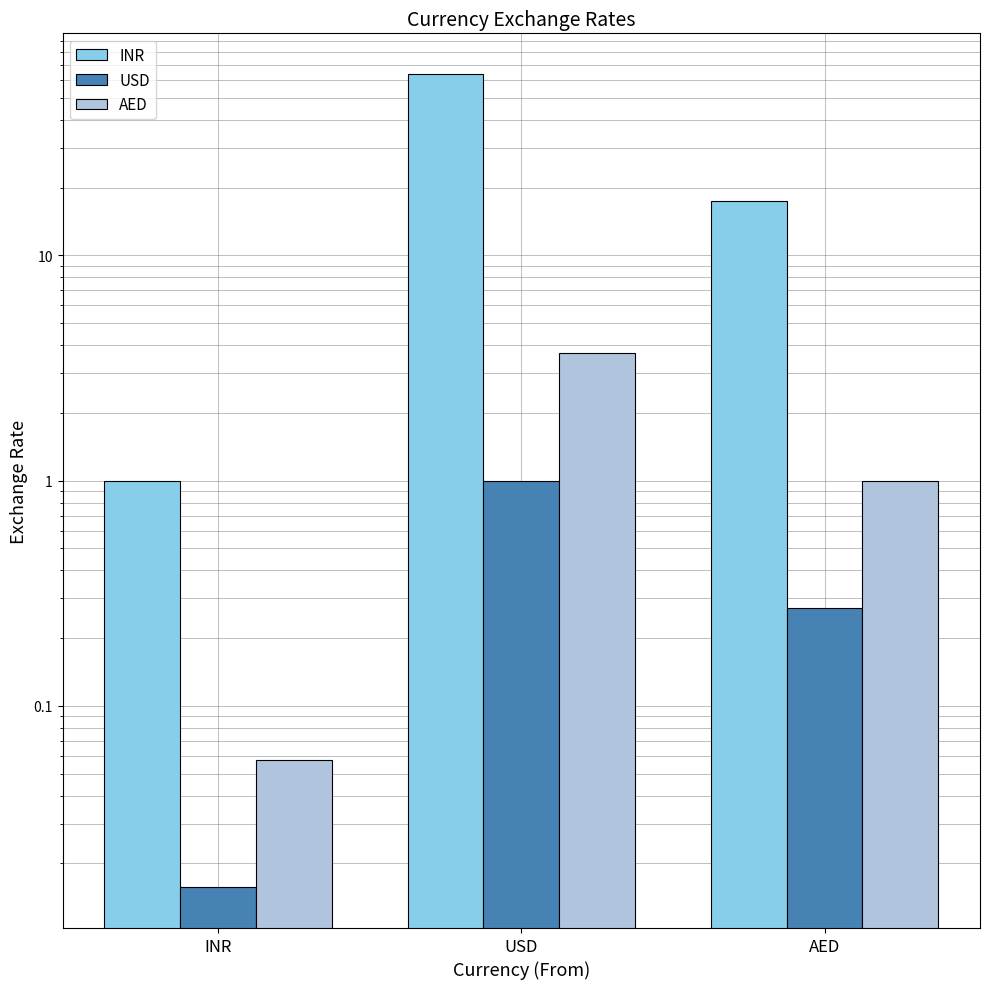

What is the difference between the highest and lowest values at USD?

62.9